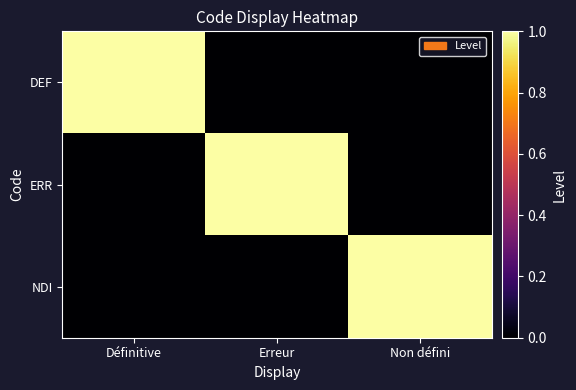

What is the spread (max minus min) of values at Erreur?

1